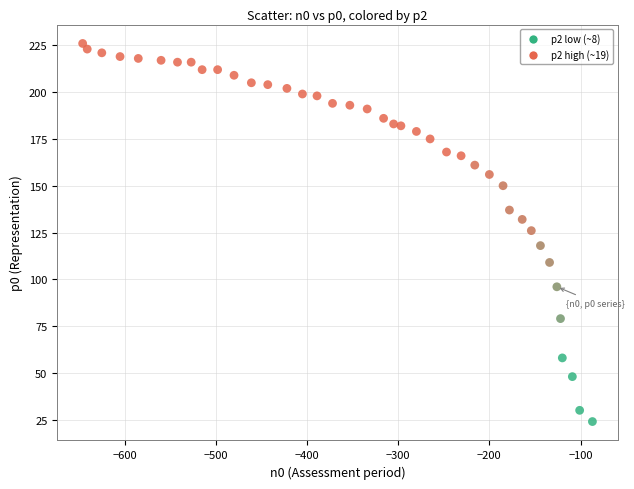

What is the range of X values (max minus min)?

559